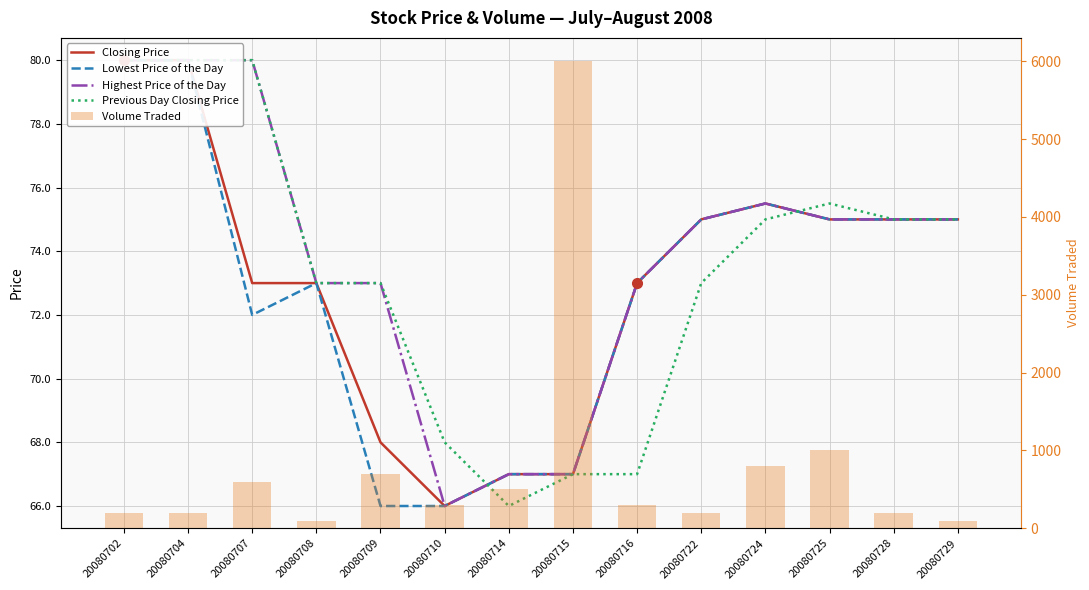

Reading left to right, list all the values displayed in this chart.

Closing Price: 20080702=80.0	20080704=80.0	20080707=73.0	20080708=73.0	20080709=68.0	20080710=66.0	20080714=67.0	20080715=67.0	20080716=73.0	20080722=75.0	20080724=75.5	20080725=75.0	20080728=75.0	20080729=75.0
Lowest Price of the Day: 20080702=80.0	20080704=80.0	20080707=72.0	20080708=73.0	20080709=66.0	20080710=66.0	20080714=67.0	20080715=67.0	20080716=73.0	20080722=75.0	20080724=75.5	20080725=75.0	20080728=75.0	20080729=75.0
Highest Price of the Day: 20080702=80.0	20080704=80.0	20080707=80.0	20080708=73.0	20080709=73.0	20080710=66.0	20080714=67.0	20080715=67.0	20080716=73.0	20080722=75.0	20080724=75.5	20080725=75.0	20080728=75.0	20080729=75.0
Previous Day Closing Price: 20080702=80.0	20080704=80.0	20080707=80.0	20080708=73.0	20080709=73.0	20080710=68.0	20080714=66.0	20080715=67.0	20080716=67.0	20080722=73.0	20080724=75.0	20080725=75.5	20080728=75.0	20080729=75.0
Volume Traded: 20080702=200.0	20080704=200.0	20080707=600.0	20080708=100.0	20080709=700.0	20080710=300.0	20080714=500.0	20080715=6000.0	20080716=300.0	20080722=200.0	20080724=800.0	20080725=1000.0	20080728=200.0	20080729=100.0